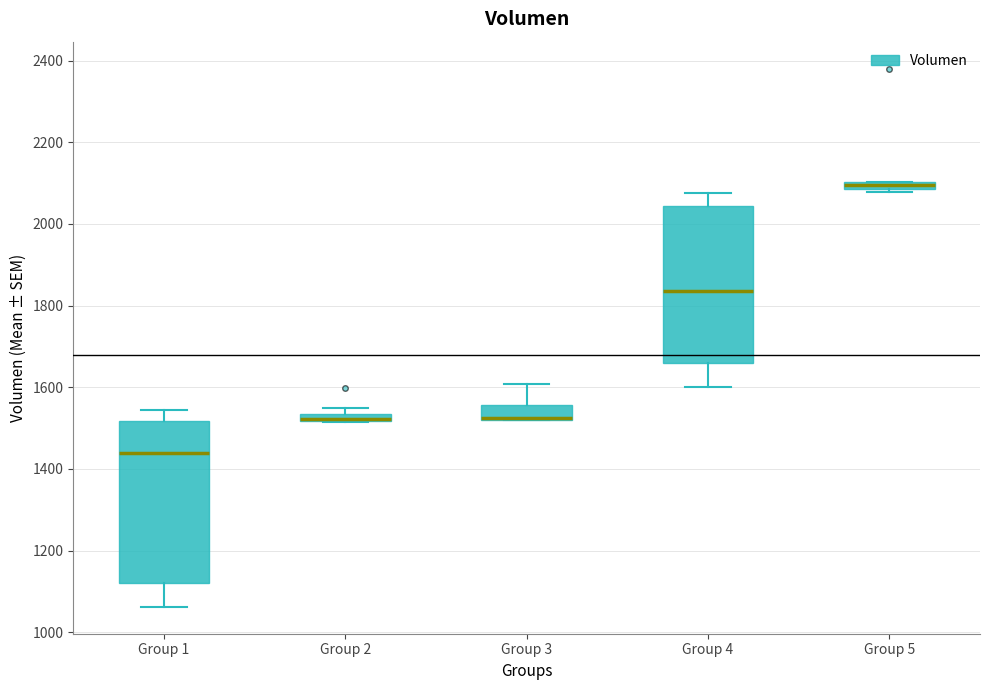

Where is the lower edge of the box for Group 2 on the y-axis? The values are not printed on the chart, so give them approximately, as read against the axis.

1520